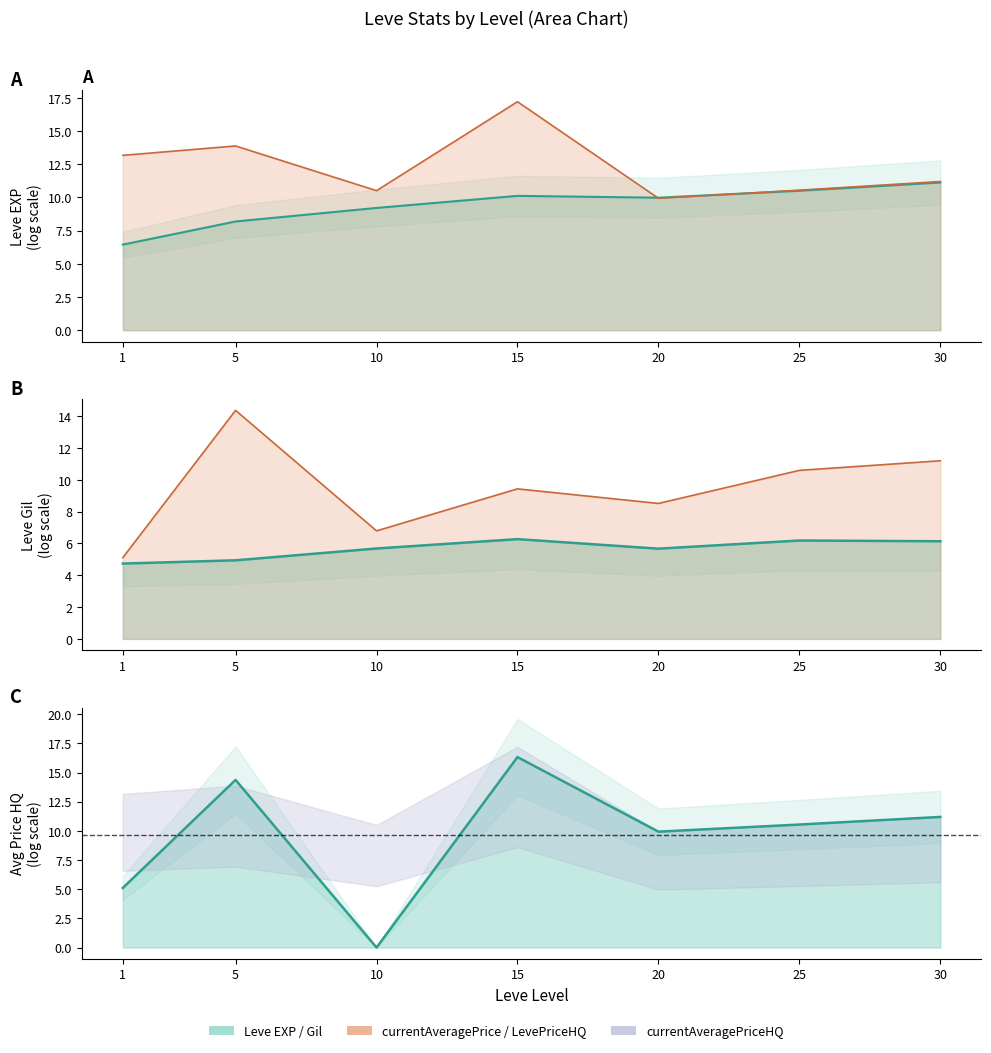

Which series has the largest total across all categories?

currentAveragePrice (line)